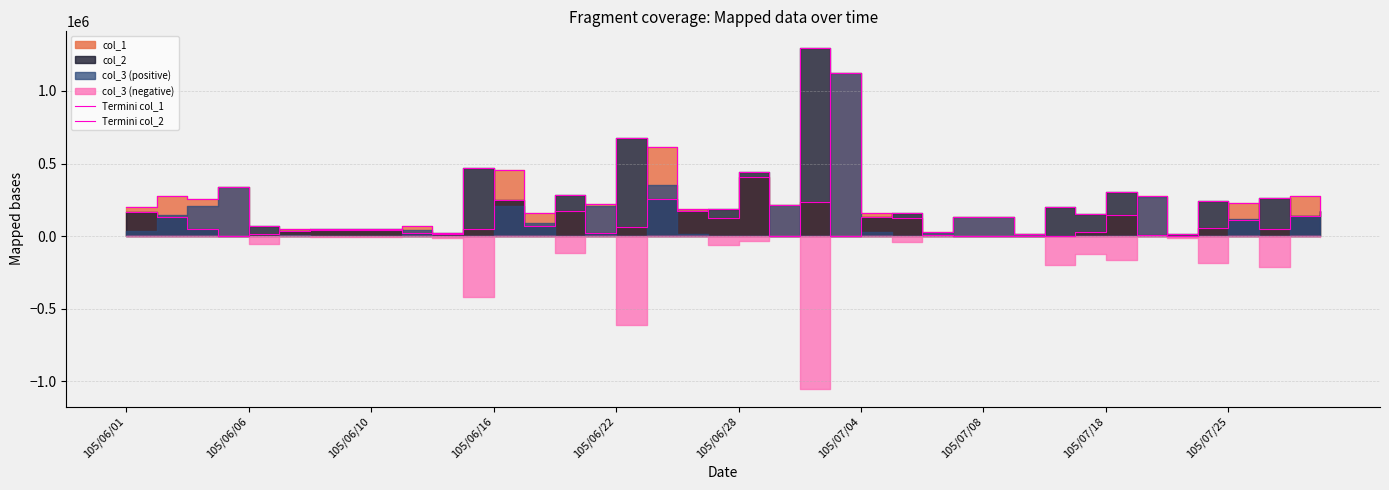

Between 11 and 14, which series saw the biggest shift?

Termini col_2